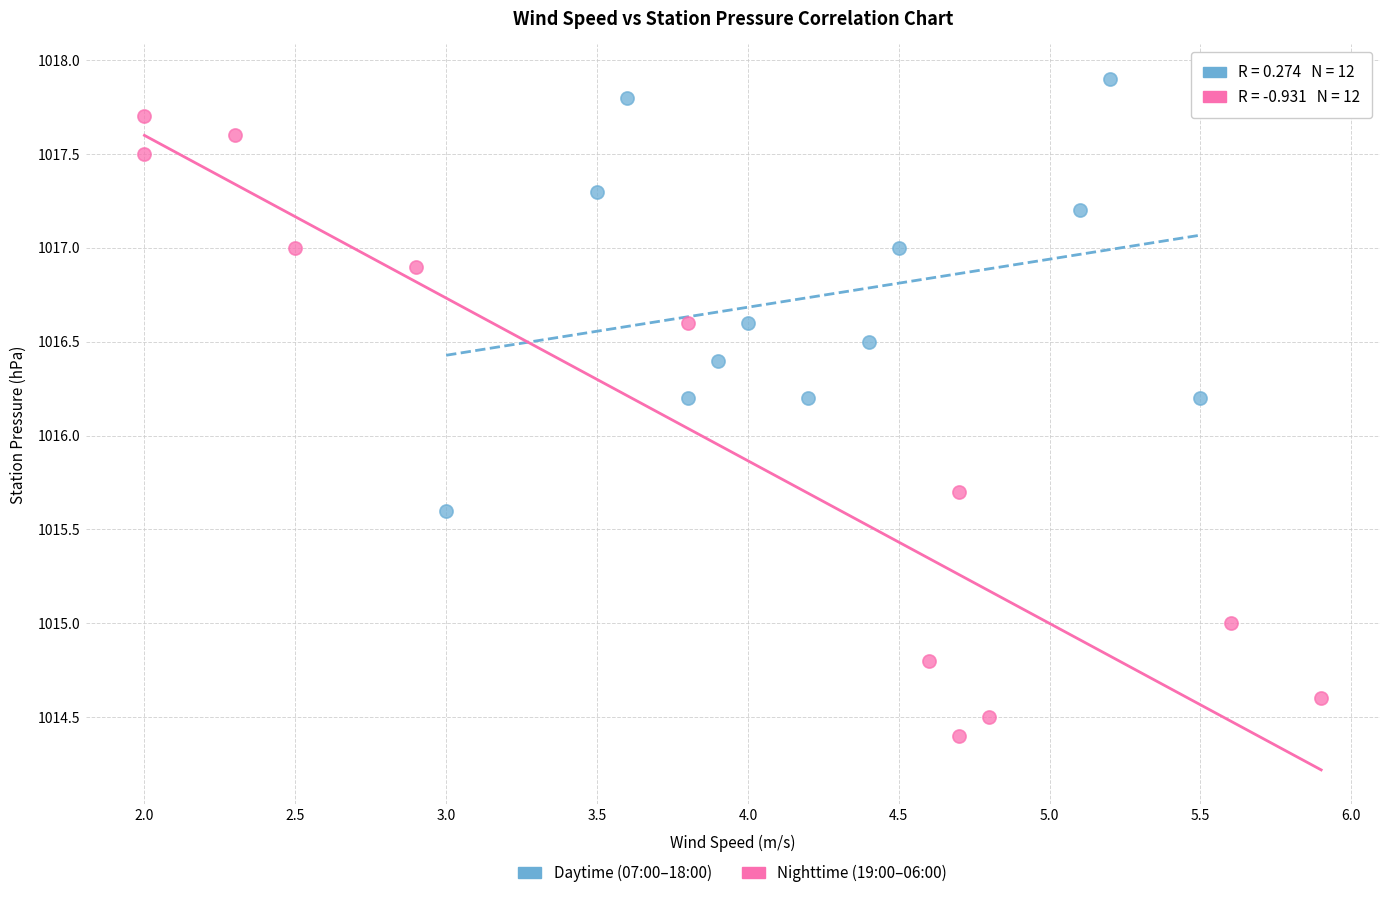

Which series reaches the minimum Y coordinate?

Nighttime (19:00–06:00)